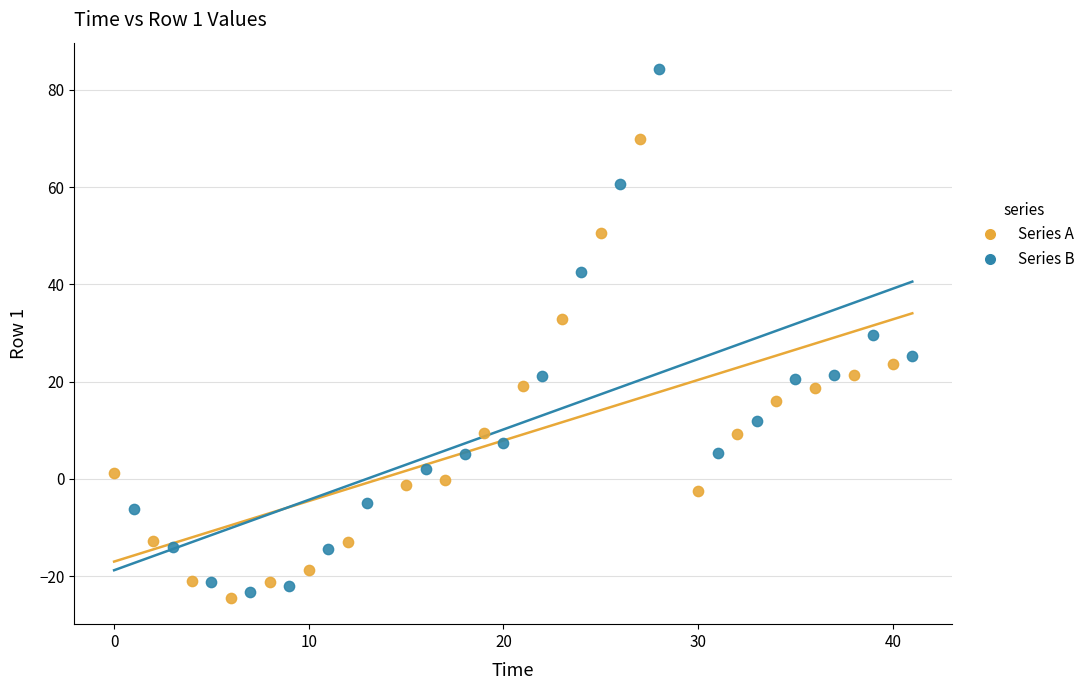

Which series contains the highest Y value?

Series B